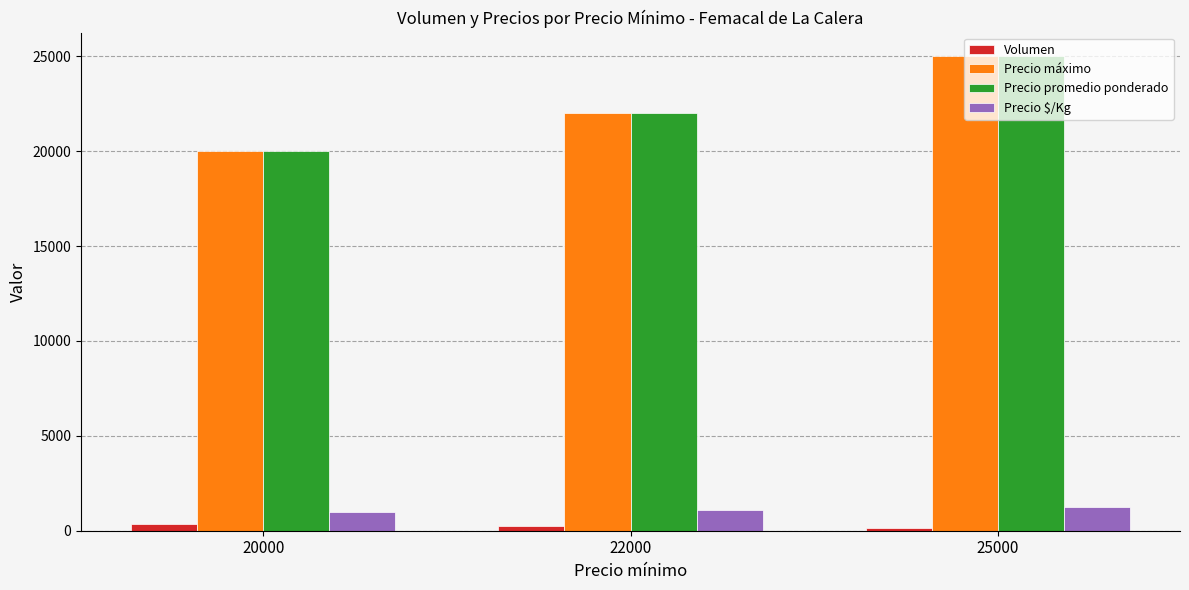

What is the difference between the maximum and minimum values in the Volumen series?

223